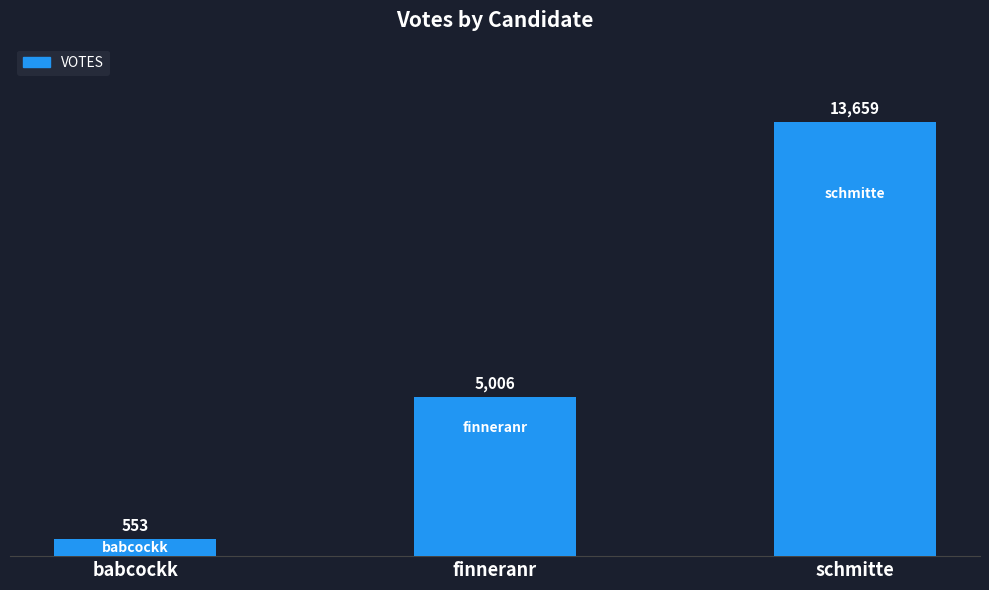

Rank the categories by value from highest to lowest.

schmitte, finneranr, babcockk